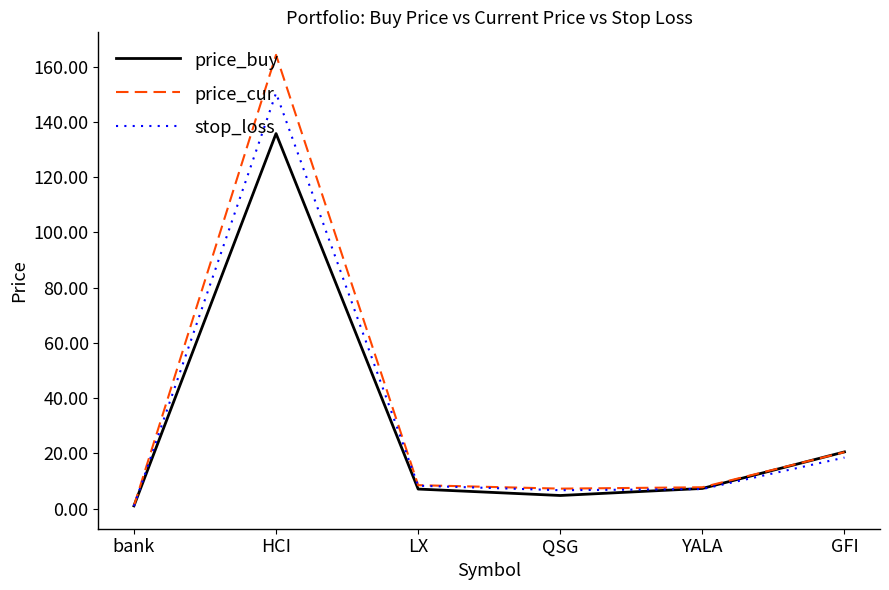

Where is the first local maximum for stop_loss?

HCI